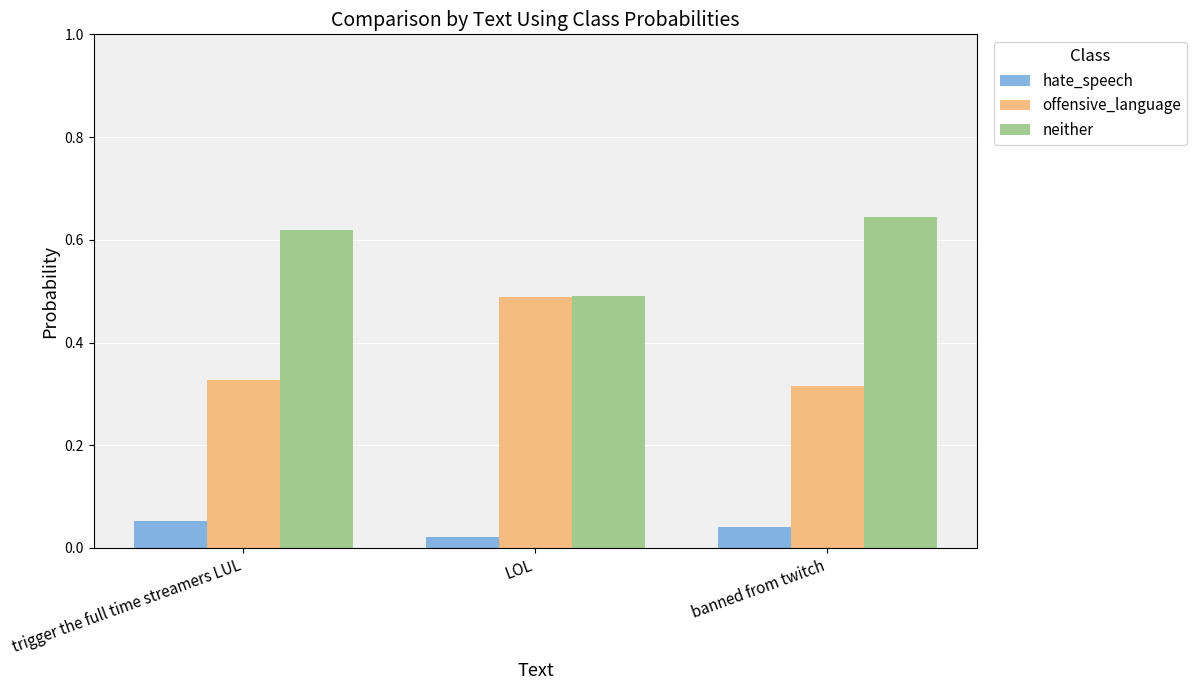

Is it true that offensive_language equals 0.5 at banned from twitch?

False